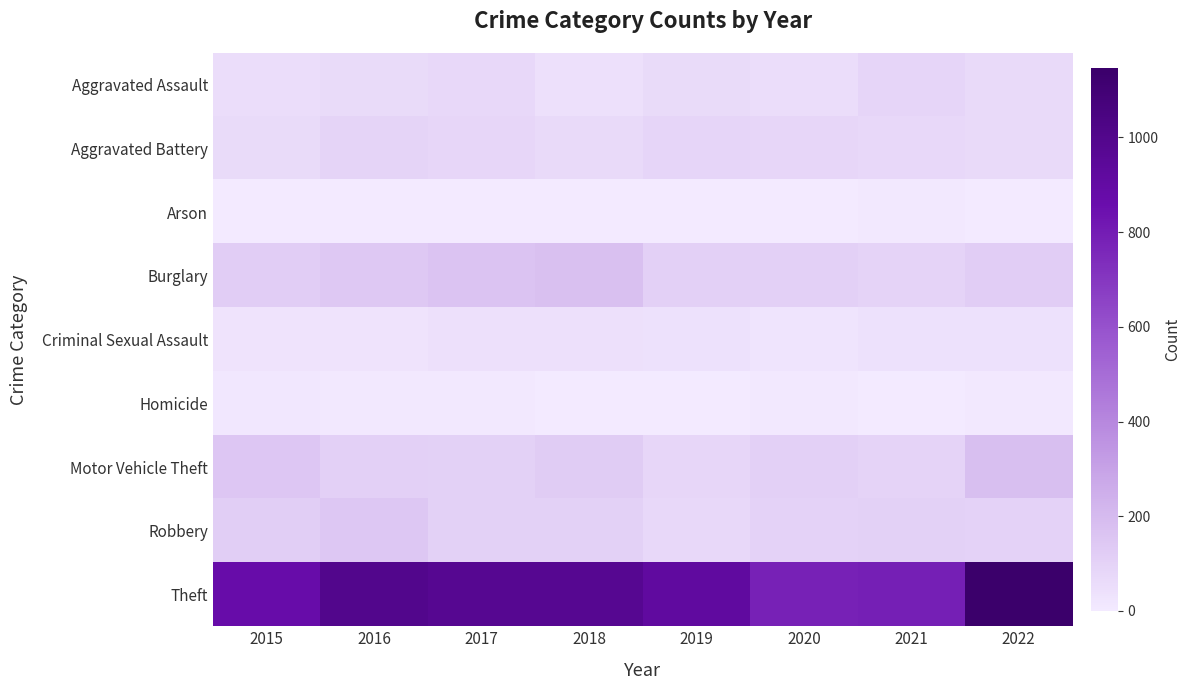

Reading right to left, transcribe all the data shown in this chart.

Aggravated Assault: 2022=69	2021=86	2020=56	2019=65	2018=43	2017=72	2016=66	2015=54
Aggravated Battery: 2022=69	2021=75	2020=82	2019=88	2018=70	2017=83	2016=93	2015=64
Arson: 2022=4	2021=8	2020=4	2019=2	2018=3	2017=1	2016=2	2015=2
Burglary: 2022=122	2021=95	2020=110	2019=110	2018=176	2017=162	2016=139	2015=121
Criminal Sexual Assault: 2022=40	2021=36	2020=26	2019=36	2018=43	2017=44	2016=28	2015=28
Homicide: 2022=7	2021=2	2020=6	2019=0	2018=2	2017=5	2016=8	2015=13
Motor Vehicle Theft: 2022=180	2021=96	2020=109	2019=84	2018=127	2017=104	2016=110	2015=152
Robbery: 2022=99	2021=105	2020=102	2019=75	2018=107	2017=105	2016=145	2015=117
Theft: 2022=1146	2021=791	2020=783	2019=914	2018=977	2017=979	2016=999	2015=874